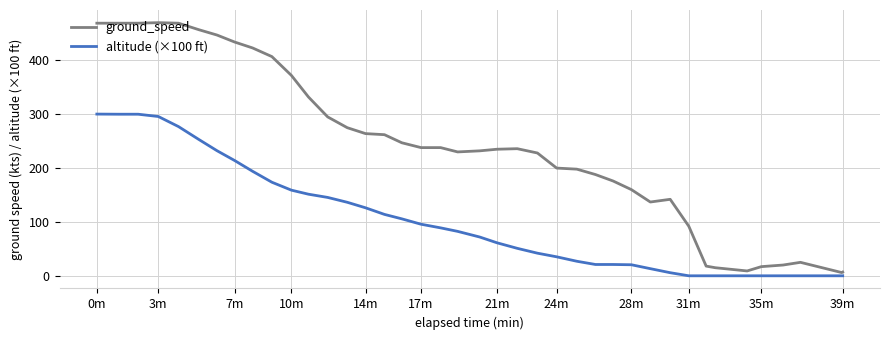

List the series in order of their overall mean, highest first.

ground_speed, altitude (×100 ft)